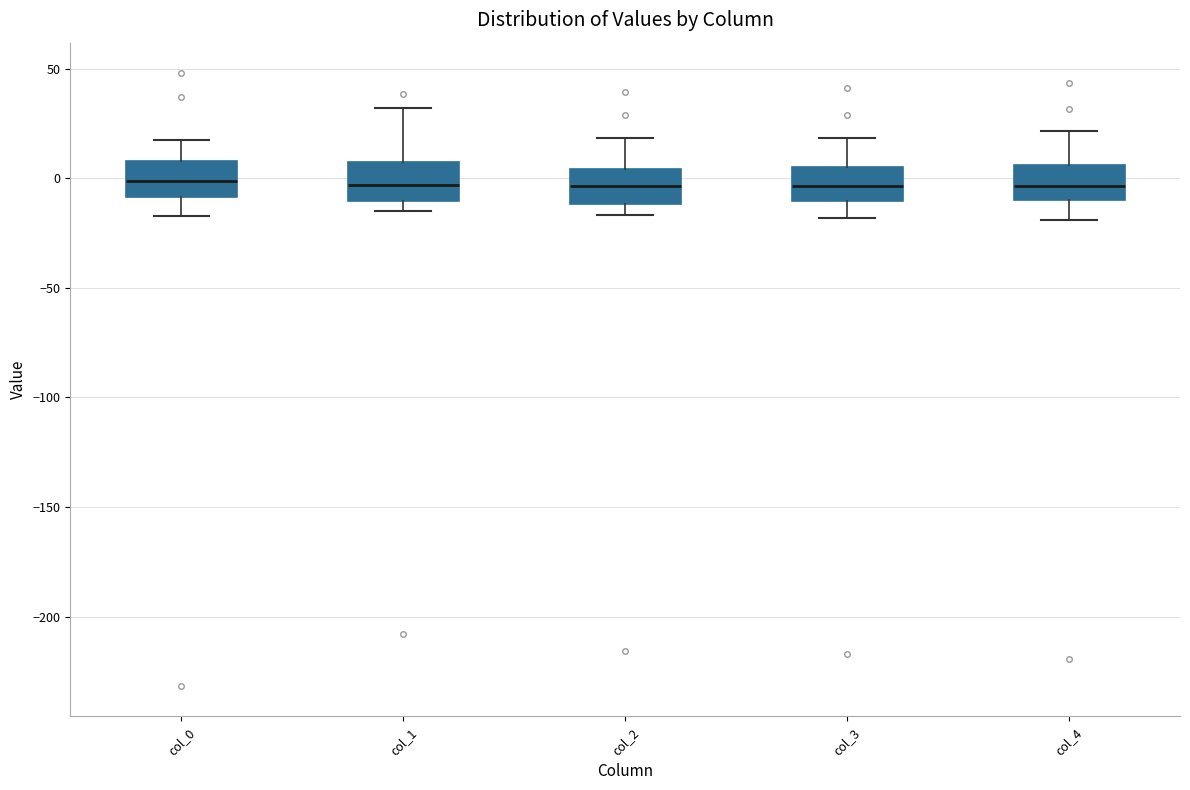

Where does the upper whisker of the box for col_2 end on the y-axis? The values are not printed on the chart, so give them approximately, as read against the axis.

20